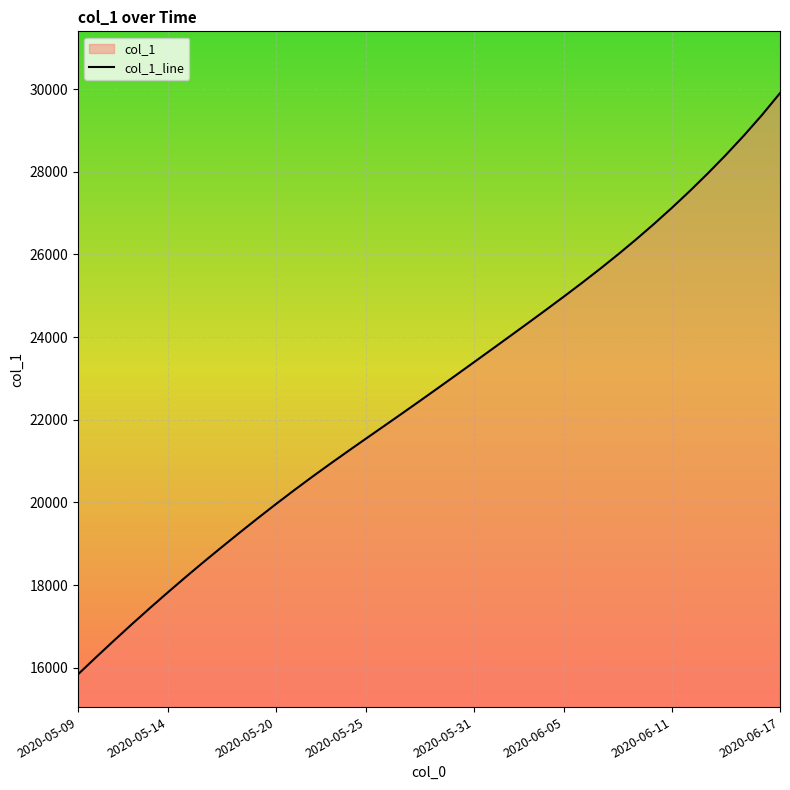

Approximately how many times larger is the value at 29 compared to 12?

1.3